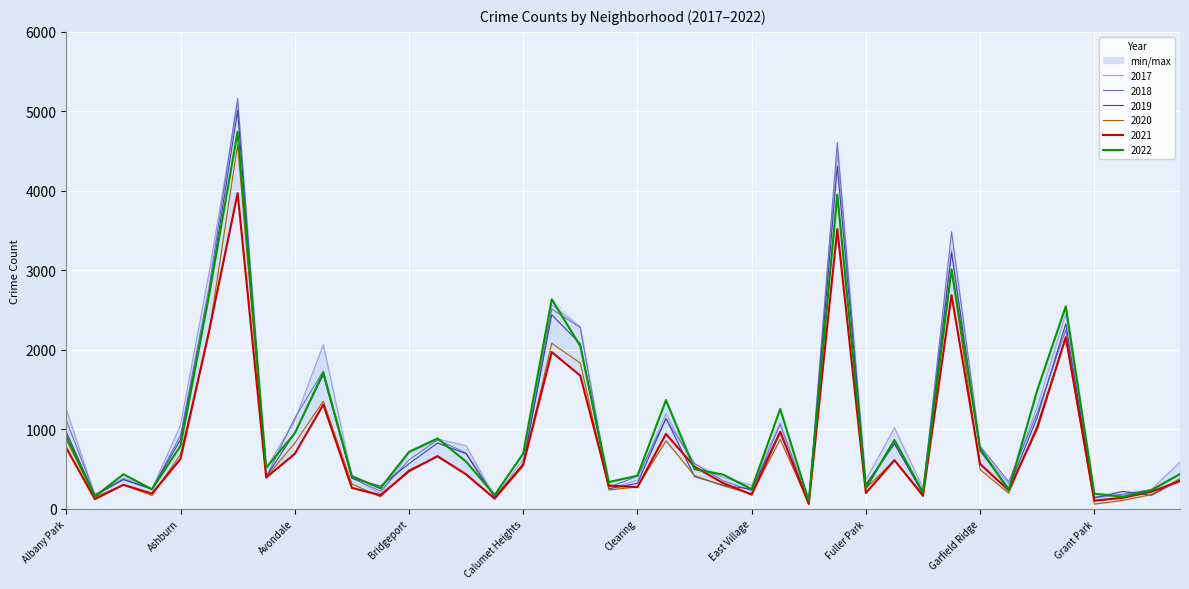

What position from the left is Chatham?

18